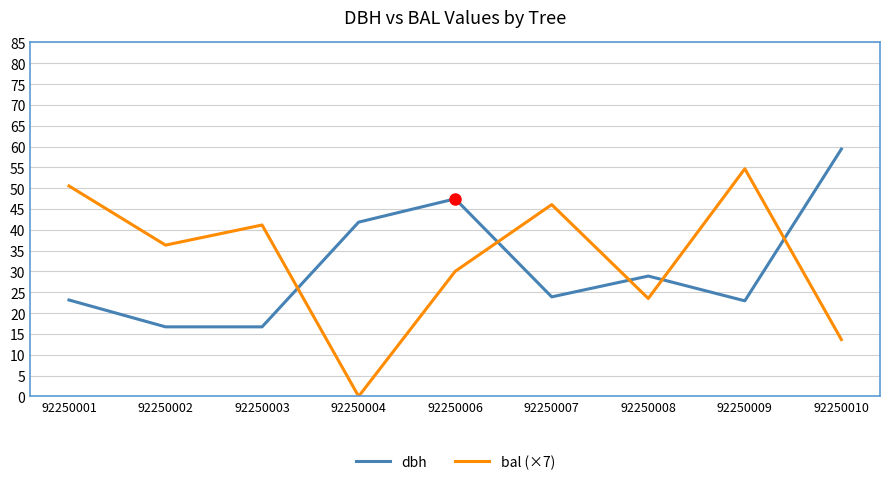

Which label corresponds to the largest value in the chart?

92250010